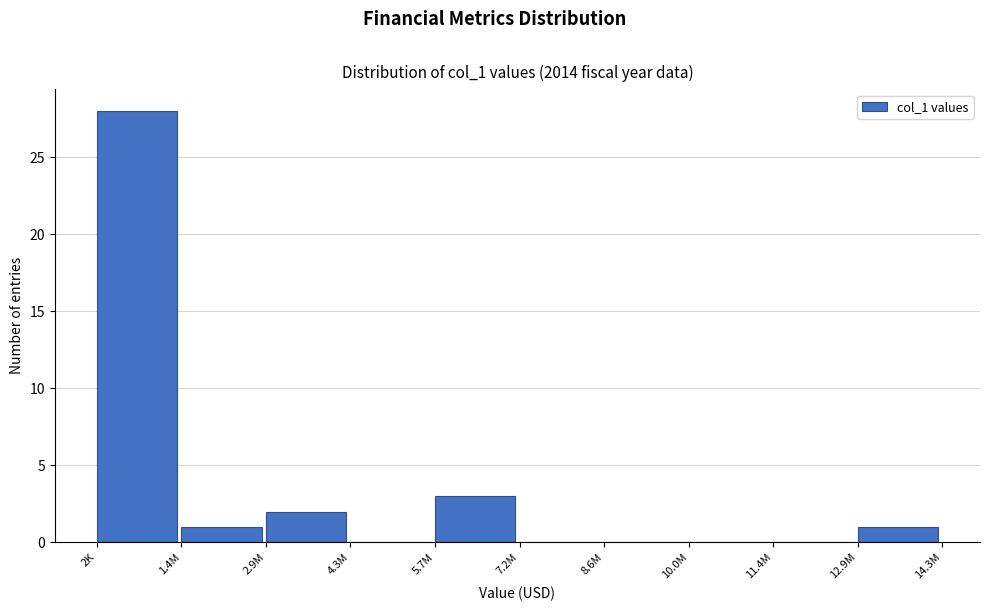

Reading left to right, transcribe all the data shown in this chart.

2K=28	1.4M=1	2.9M=2	4.3M=0	5.7M=3	7.2M=0	8.6M=0	10.0M=0	11.4M=0	12.9M=1